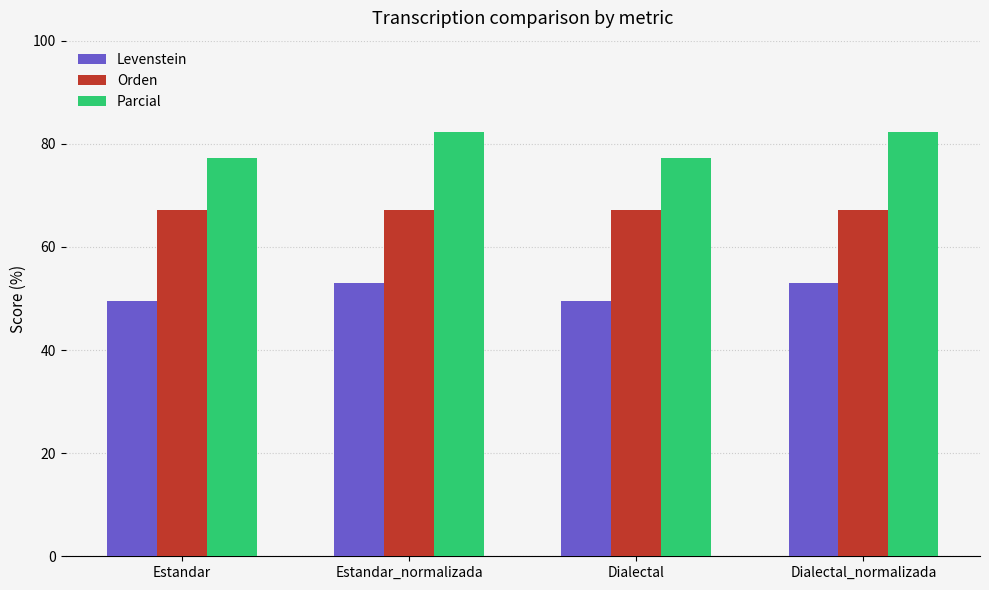

Reading left to right, transcribe all the data shown in this chart.

Levenstein: 49.5	53.0	49.5	53.0
Orden: 67.1	67.1	67.1	67.1
Parcial: 77.2	82.2	77.2	82.2